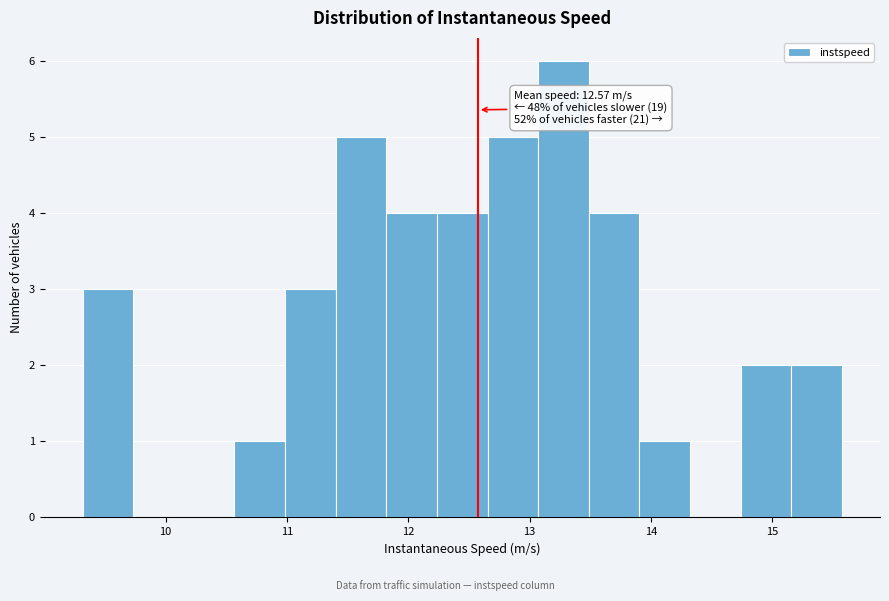

Over which range of the x-axis is the bar tallest?

13.1 to 13.5